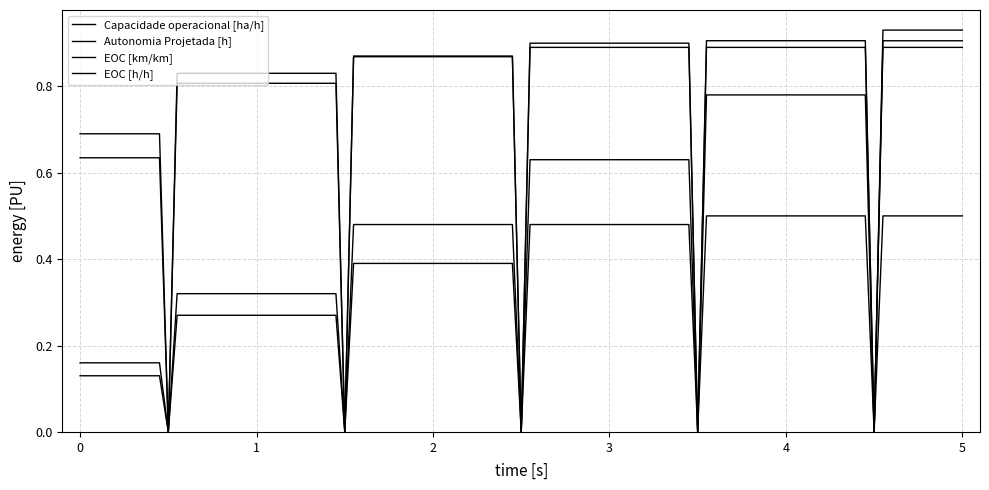

How many lines are shown in the chart?

4